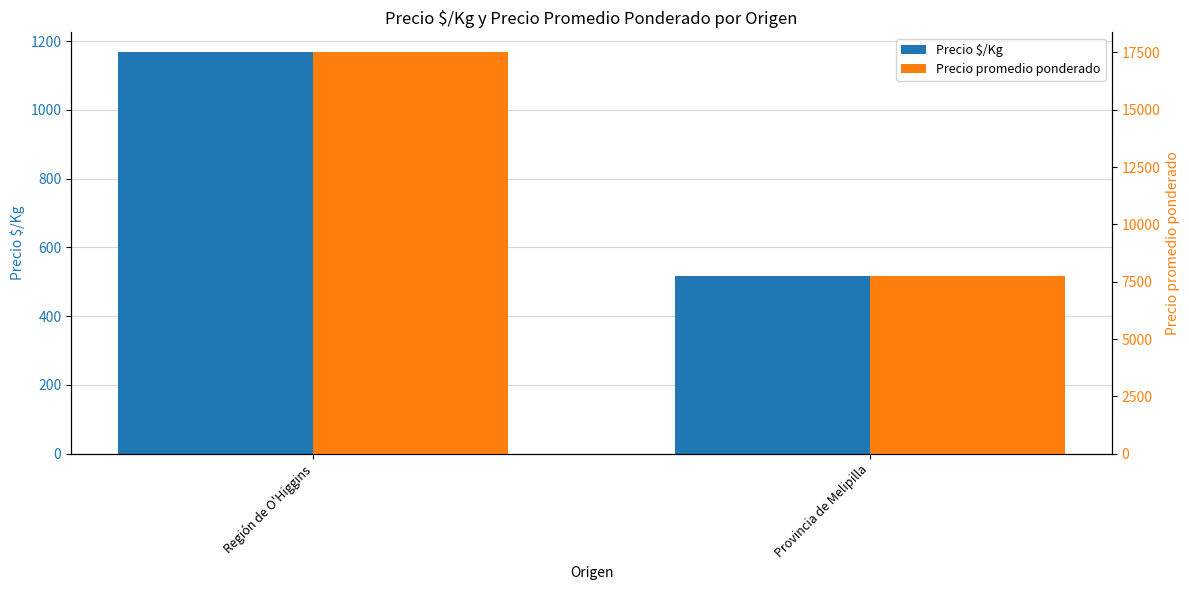

Are the bars horizontal?

No